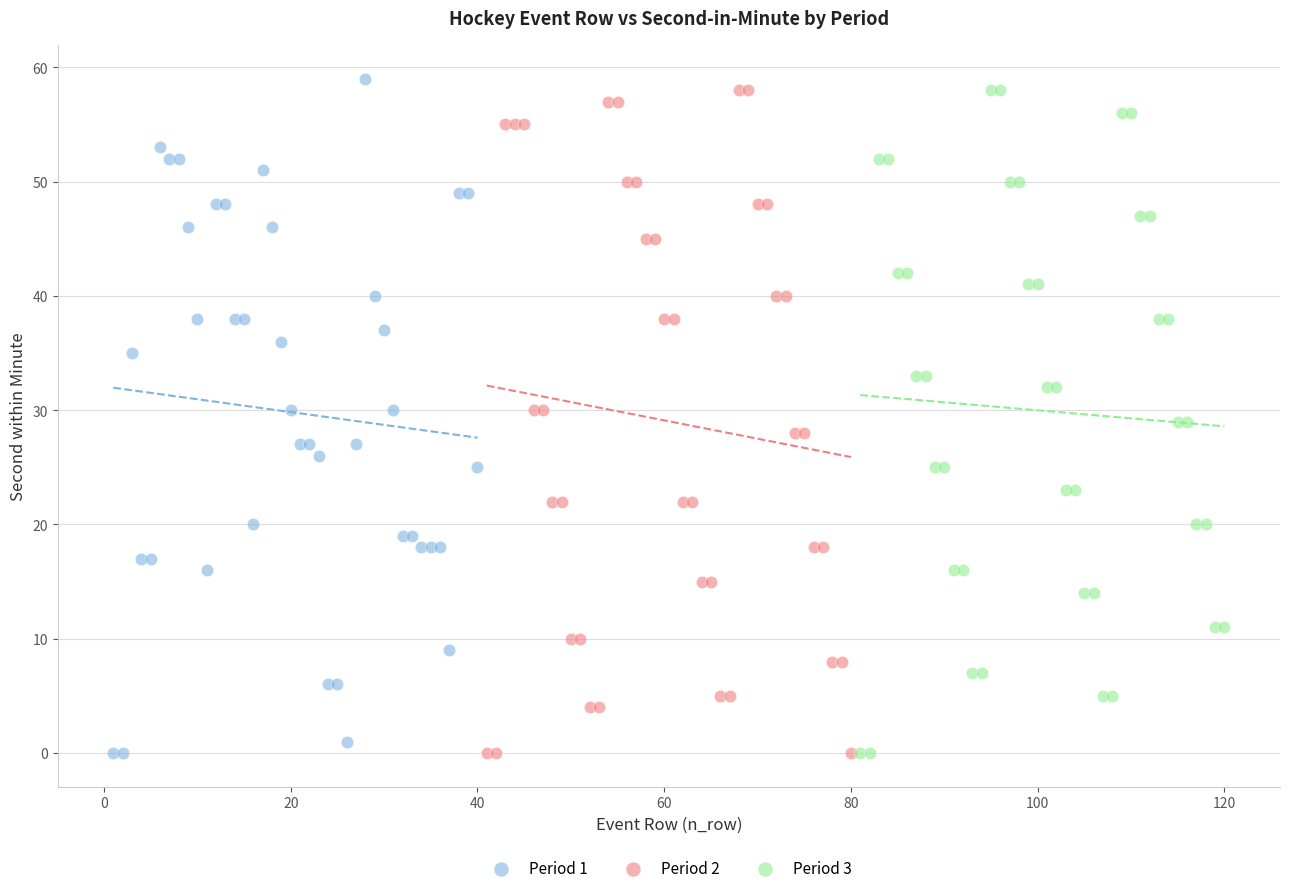

What are all the series names shown in the legend?

Period 1, Period 2, Period 3